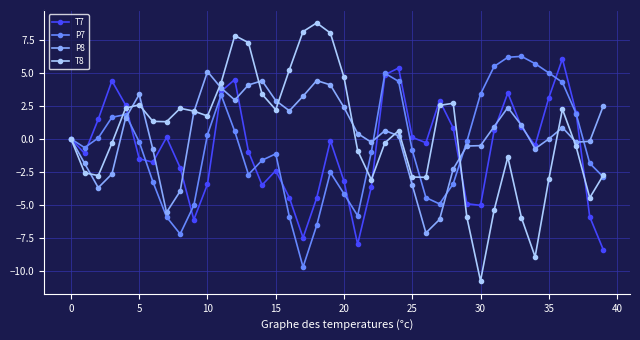

True or false: P8 has more than 0 interior local peaks.

True